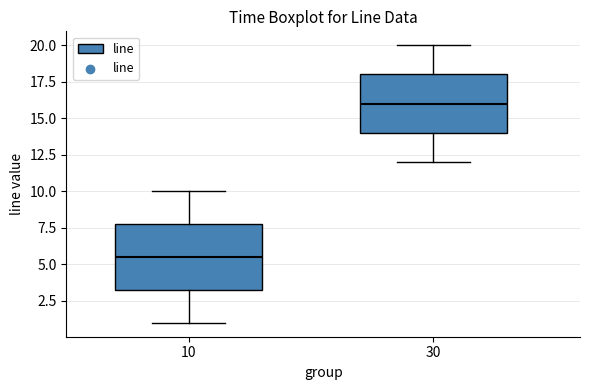

Reading left to right, transcribe this box plot: for each box, give where its median line is, the range the box spans, and where its two whiskers end, as read against the y-axis. The values are not printed on the chart, so give them approximately, as read against the axis.

10: median 5.5, box 3.5 to 8.0, whiskers 1.0 to 10.0
30: median 16.0, box 14.0 to 18.0, whiskers 12.0 to 20.0